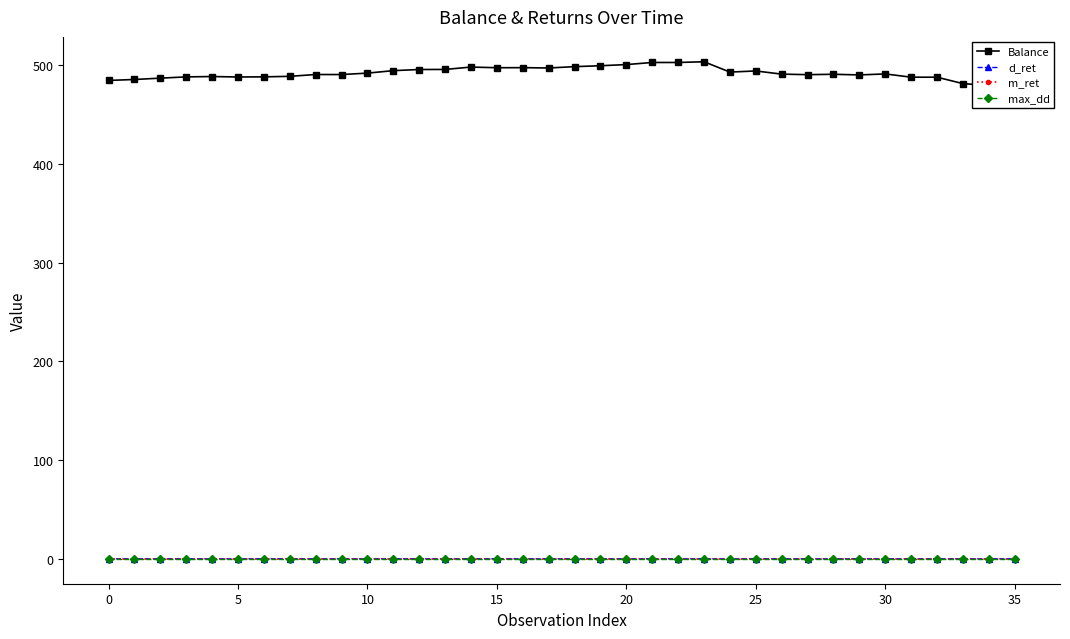

Does the chart have visible grid lines?

No